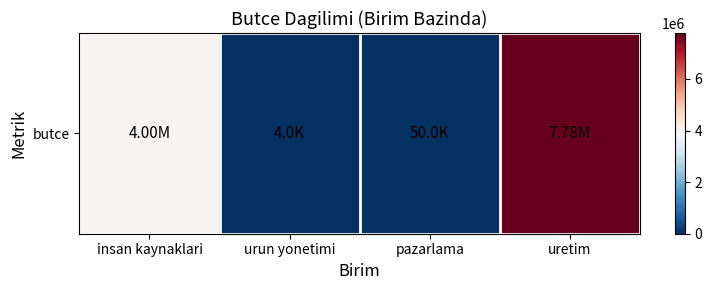

How many values are below 4000000?

2